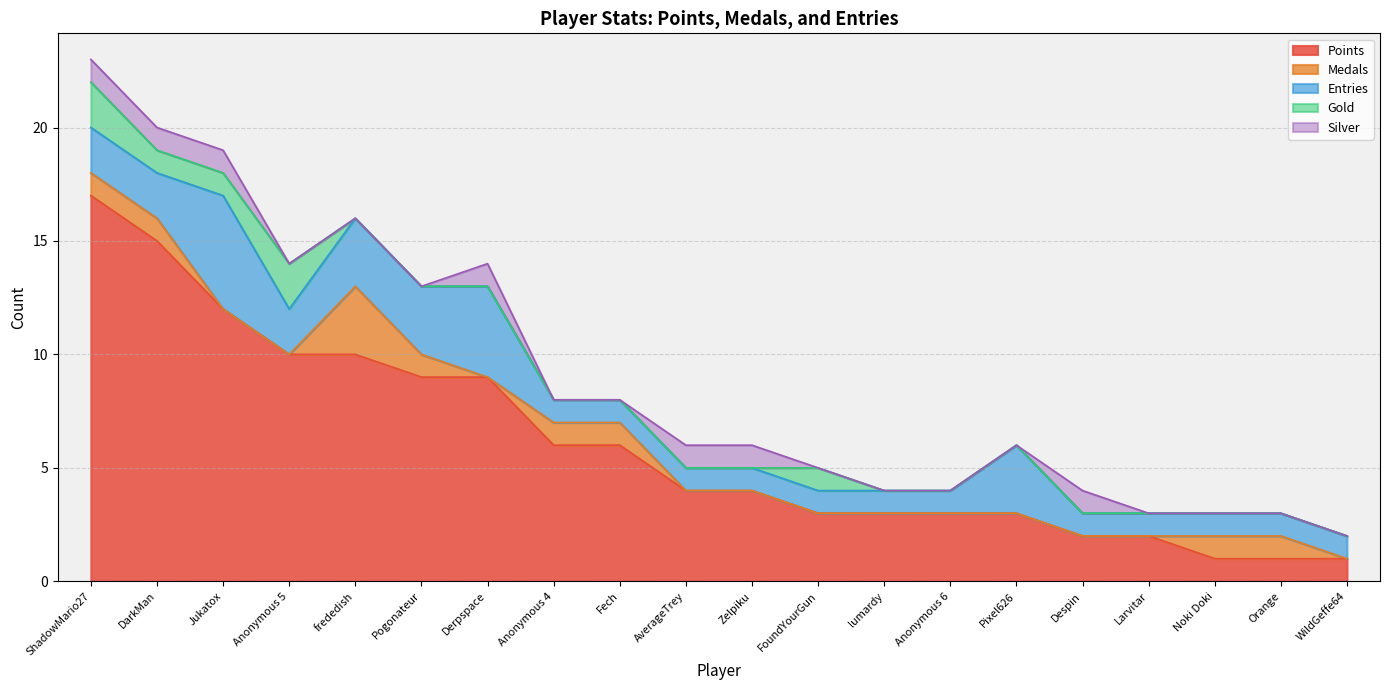

What is the total value across all series at frededish?

16